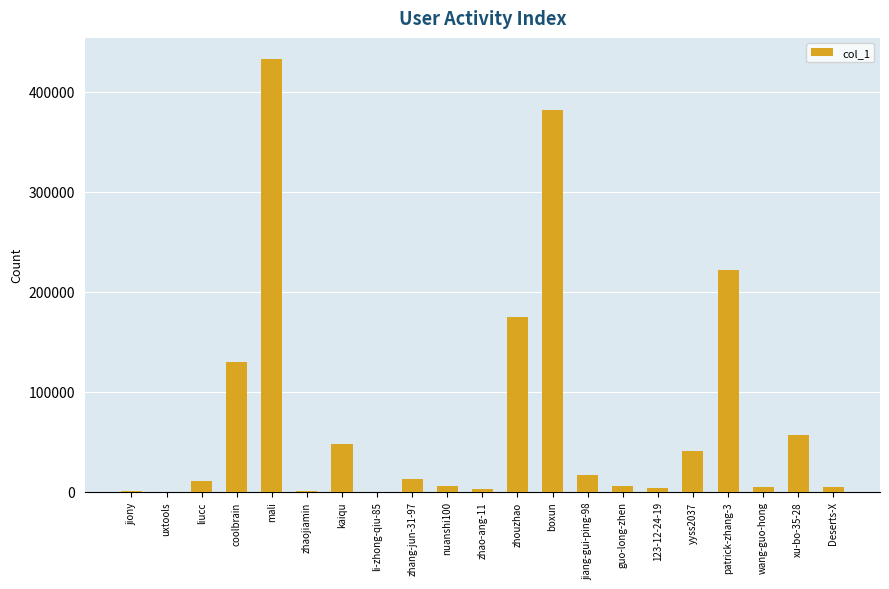

What is the change in value from liucc to boxun?

+370341